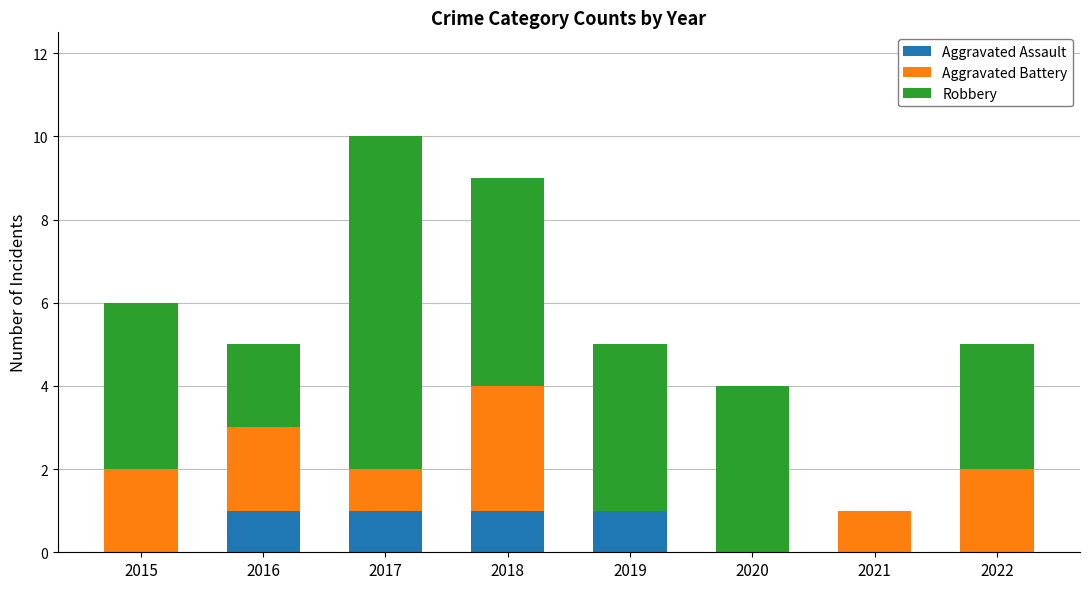

What is the total value across all series at 2022?

5